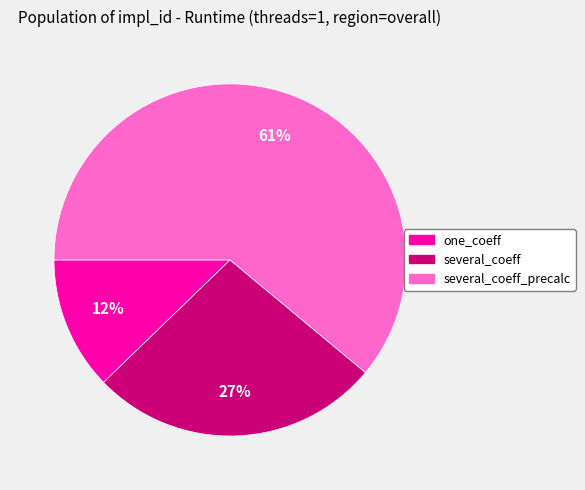

Is there any slice that represents more than half of the pie?

Yes